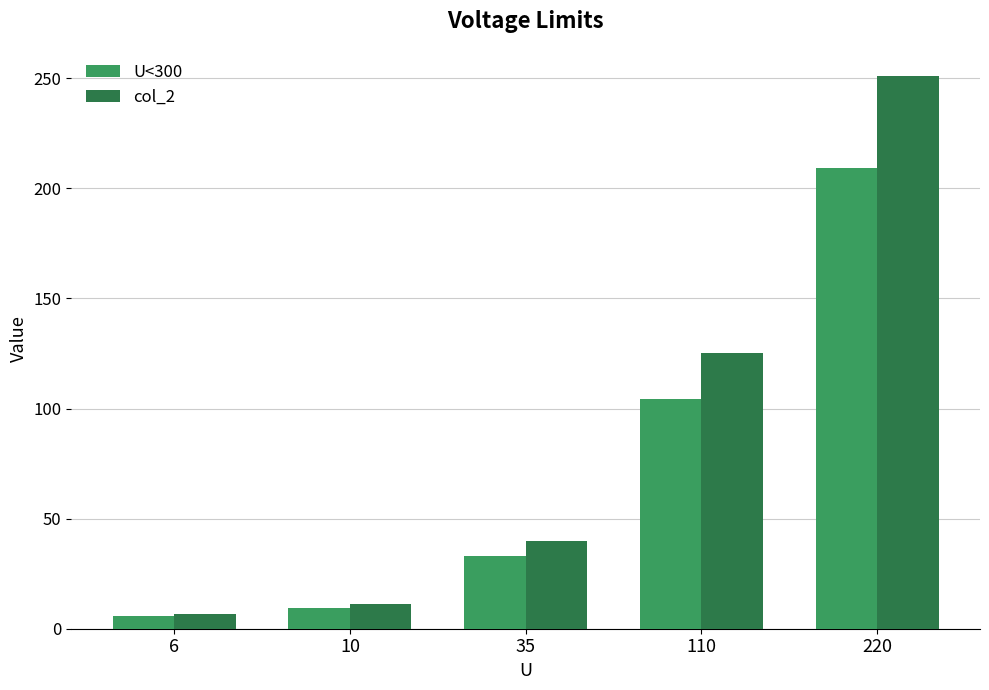

The value of col_2 at 220 is 250.8. True or false?

True